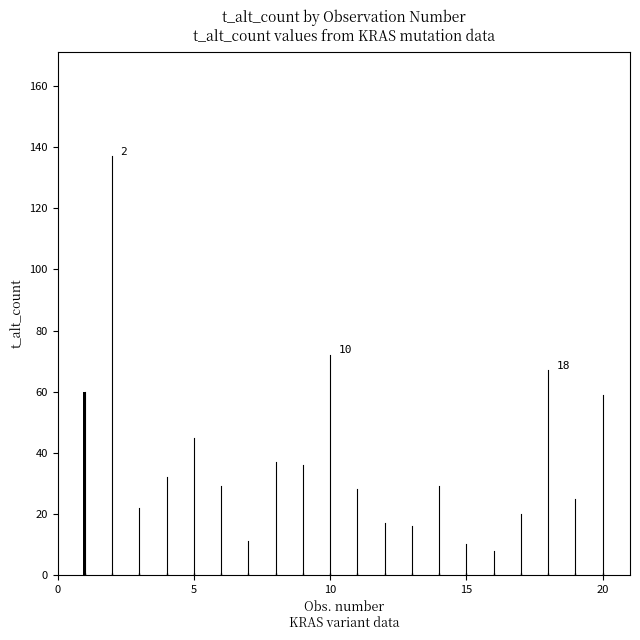

Reading right to left, extract all data points from this chart.

20=59	19=25	18=67	17=20	16=8	15=10	14=29	13=16	12=17	11=28	10=72	9=36	8=37	7=11	6=29	5=45	4=32	3=22	2=137	1=60